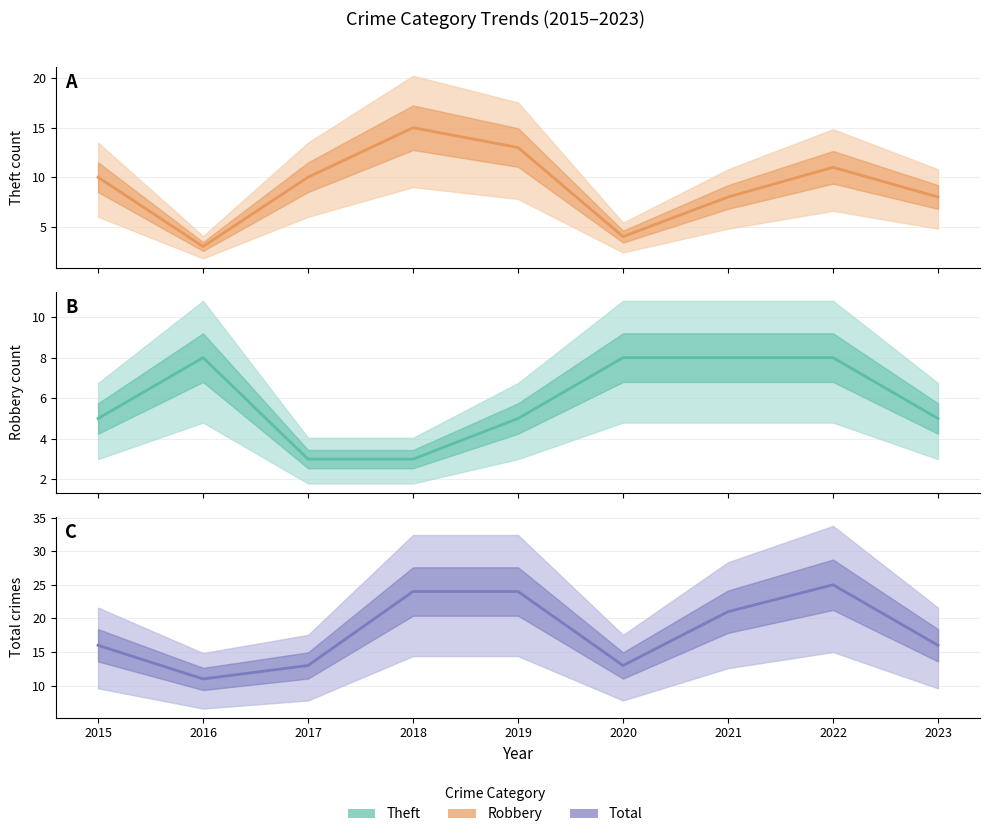

Which has a higher value, 2023 or 2016?

2023